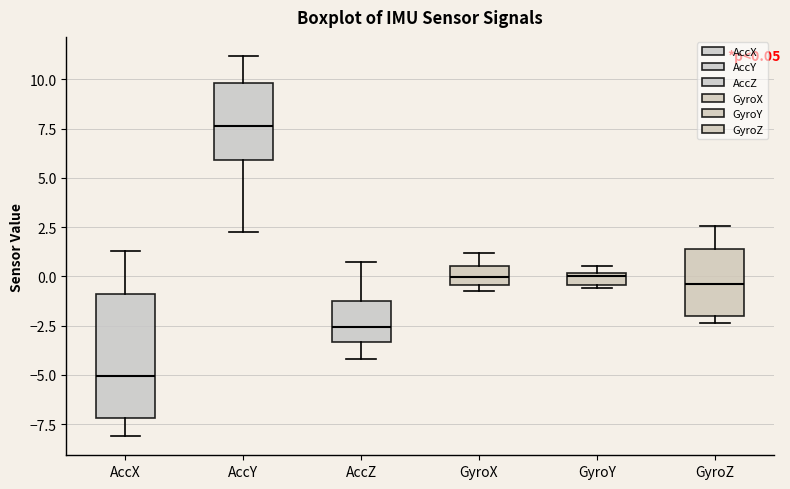

Comparing the boxes themselves (not the whiskers), which one is the tallest?

AccX